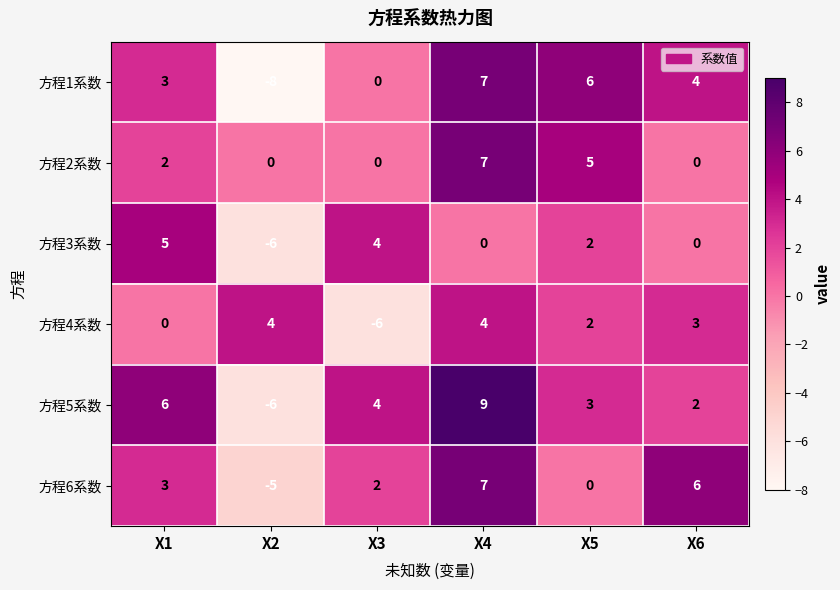

At which label does 方程5系数 first exceed 4?

X1